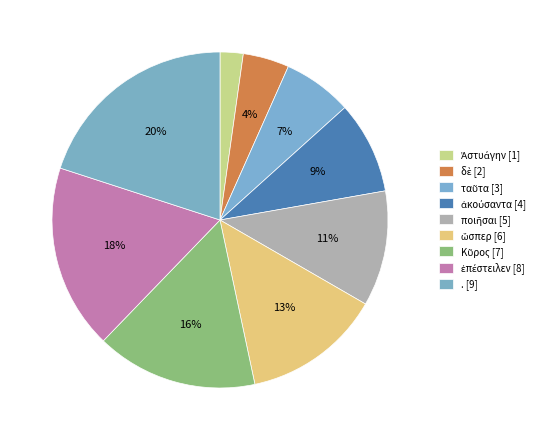

Count the number of slices in the pie.

9